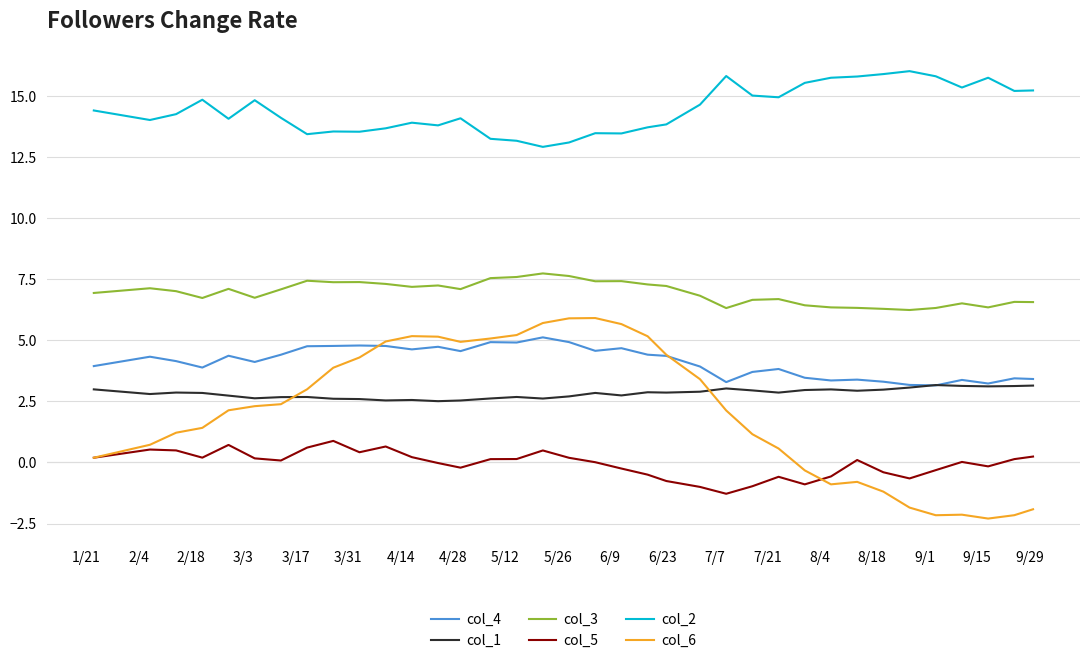

What are all the series names shown in the legend?

col_4, col_1, col_3, col_5, col_2, col_6